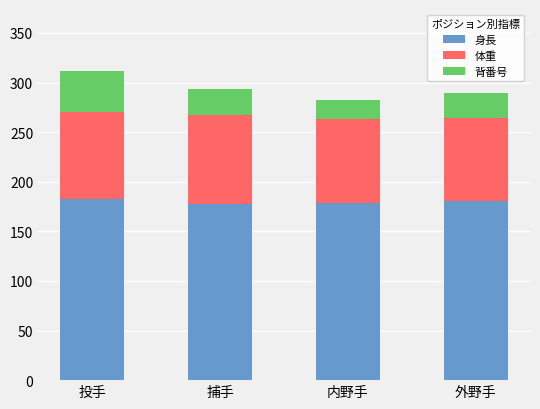

The 身長 series shows 179.0 at 内野手. True or false?

True